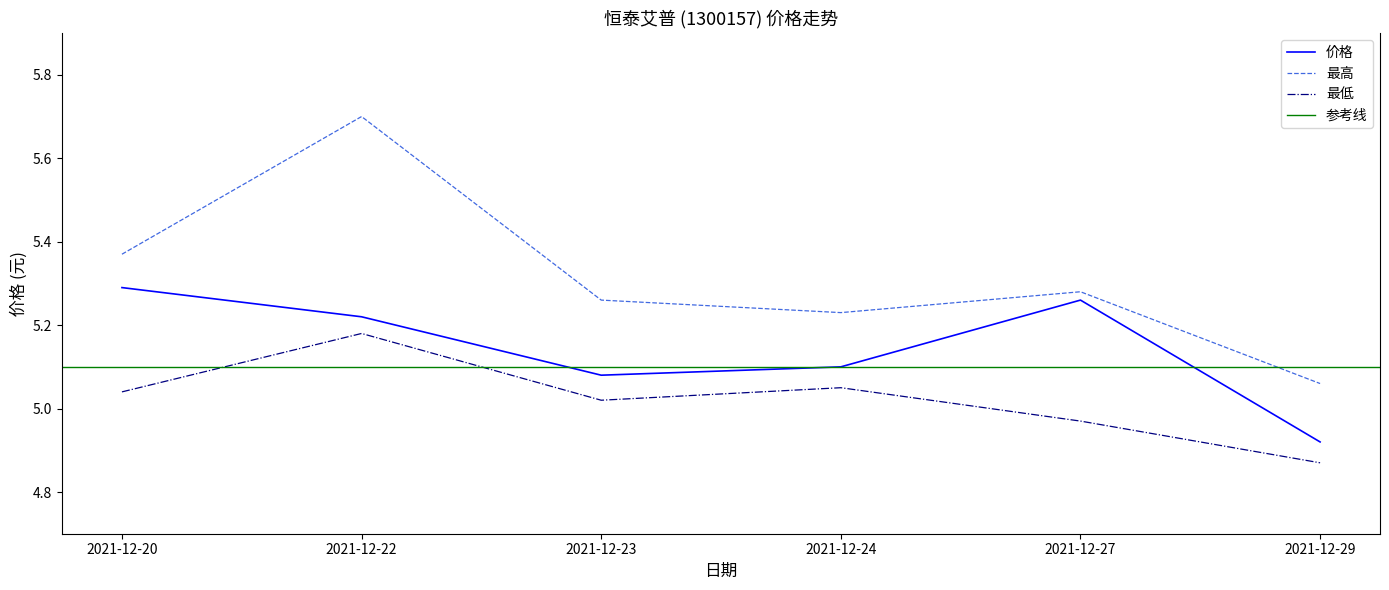

At how many categories does at least one series exceed 5?

6